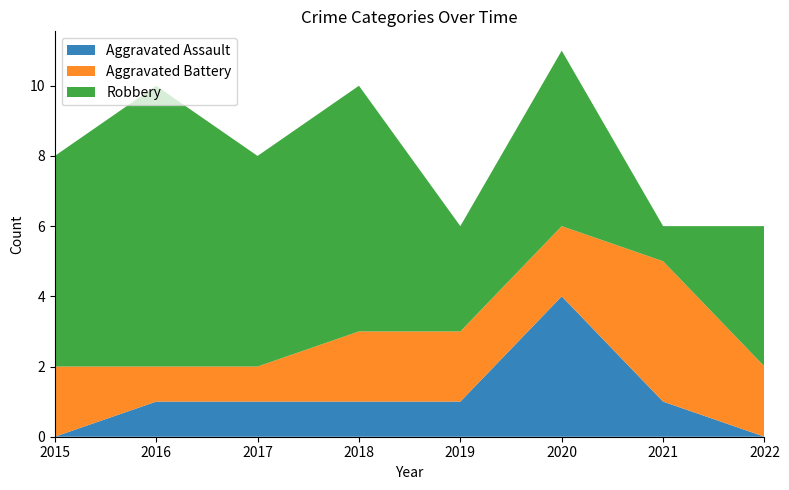

What is the average value of the Aggravated Assault series?

1